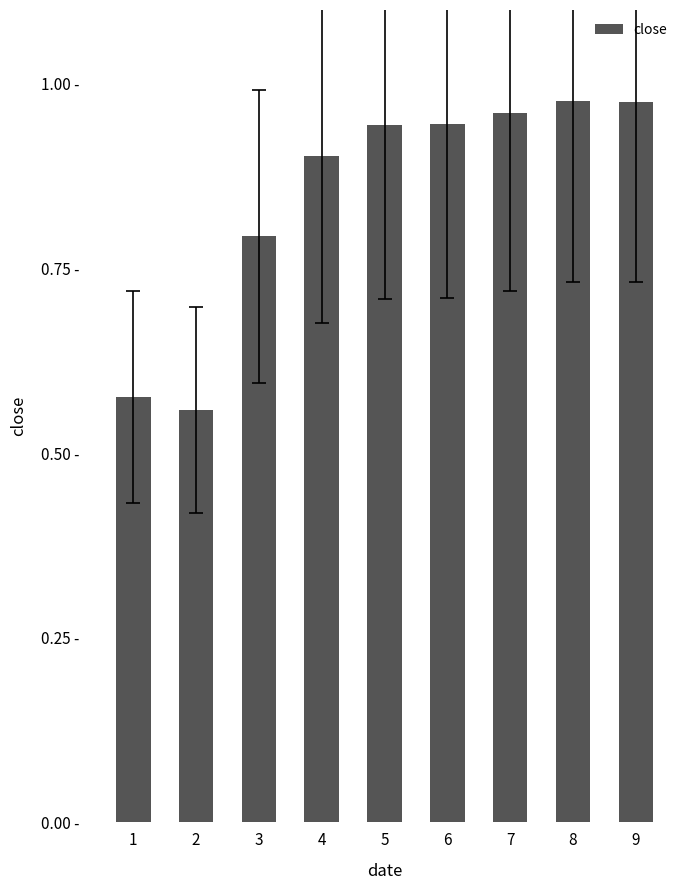

Does the chart contain stacked bars?

No